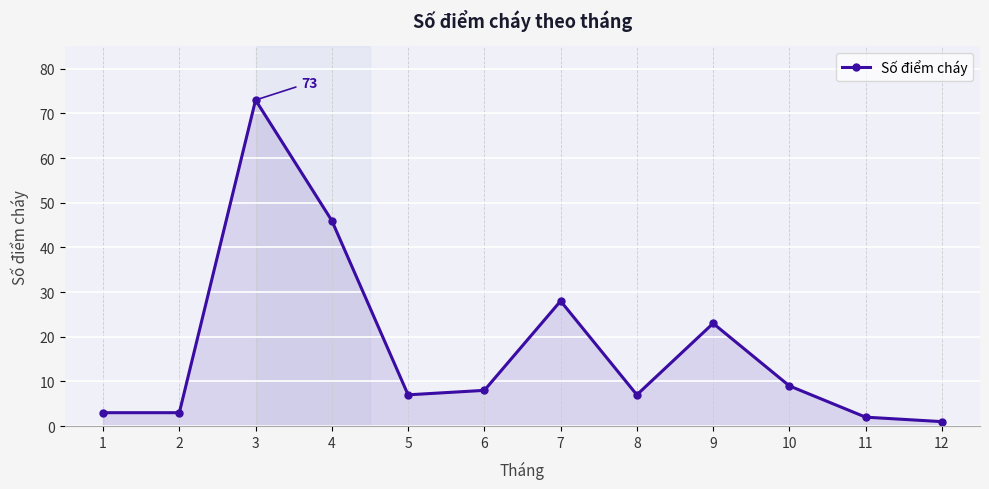

What is the change in value from 2 to 7?

+25